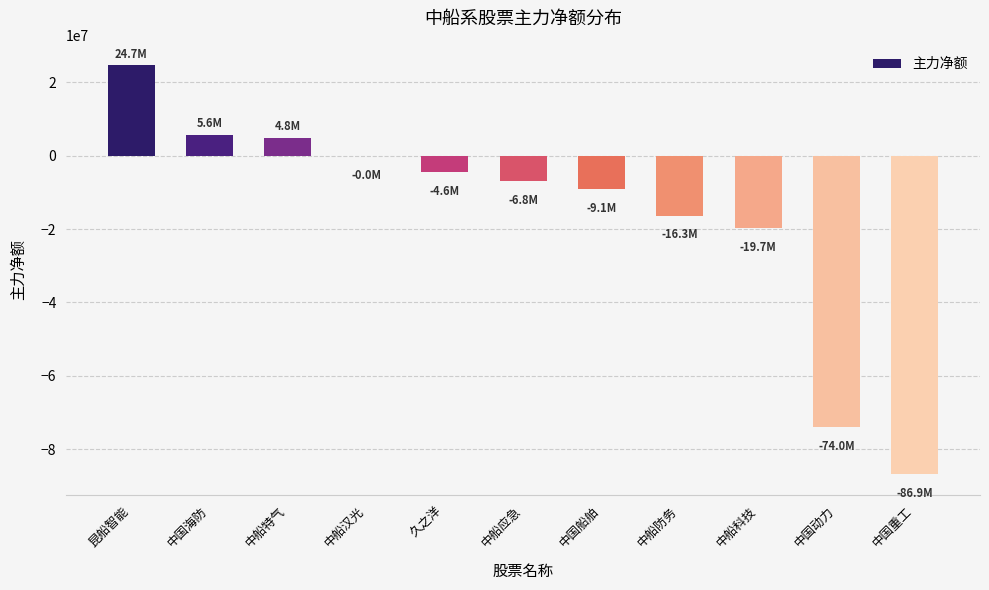

Read the value at 中国船舶.

-9073431